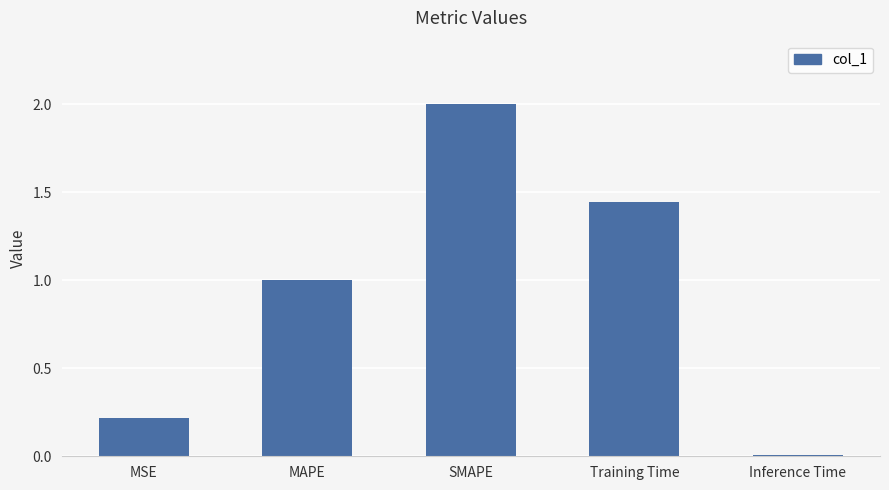

Which category has the lowest value across all series?

Inference Time